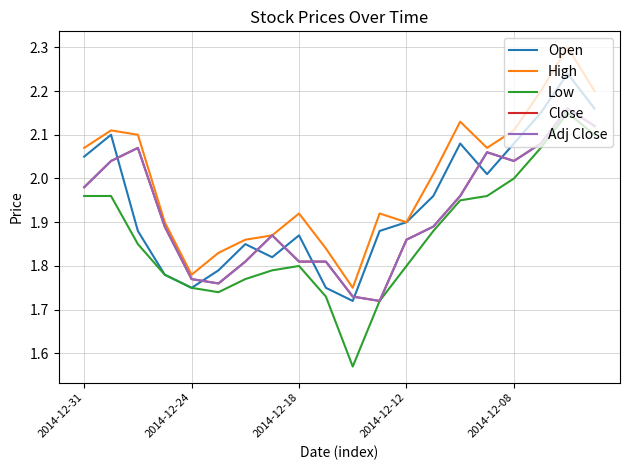

List the series in order of their peak value, highest first.

High, Open, Close, Adj Close, Low